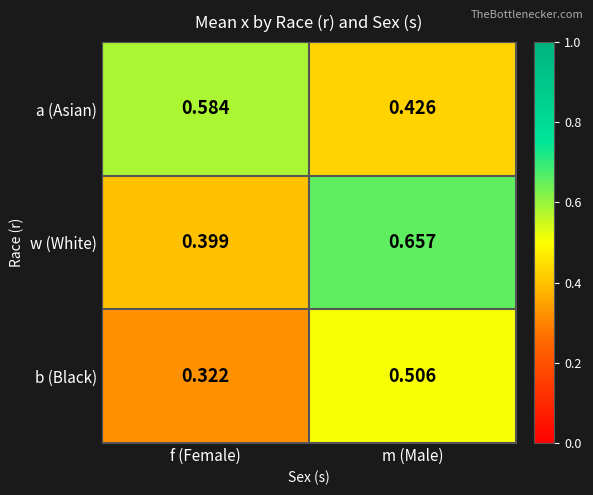

At which category does the chart reach its minimum across all series?

f (Female)